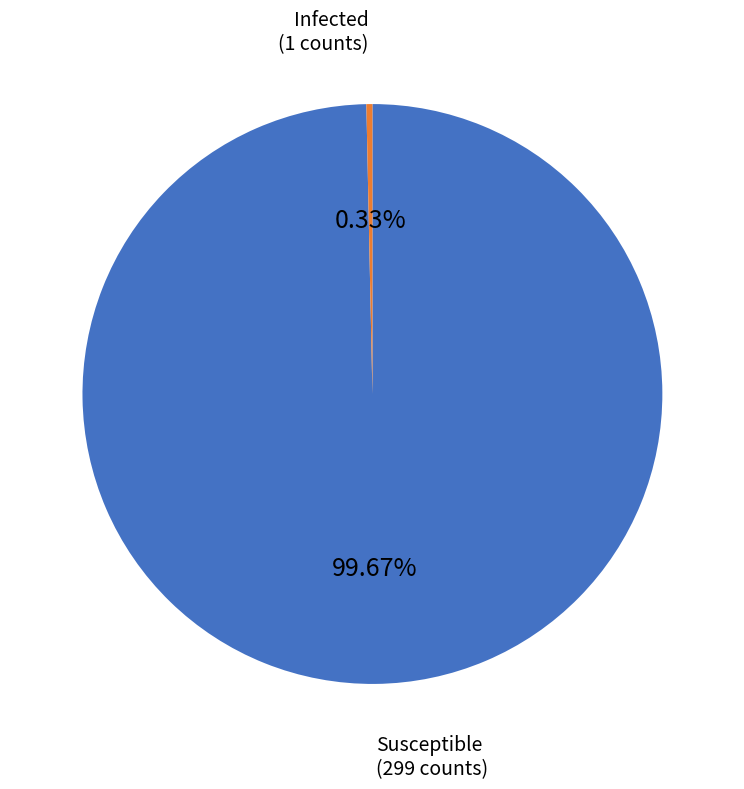

Does any single category account for the majority?

Yes